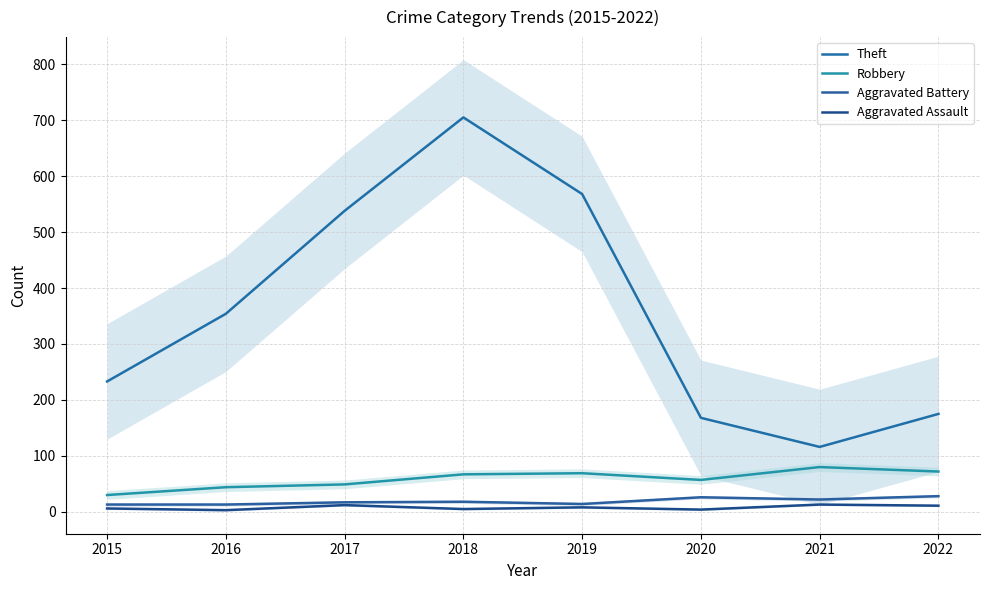

At how many categories does at least one series exceed 202?

5